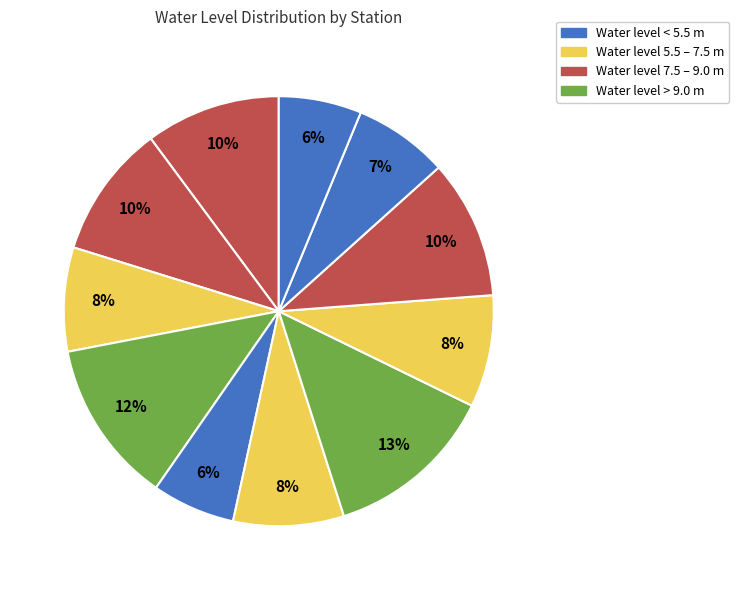

To the nearest percent, what is the difference between the largest and smallest slice percentages?

7%